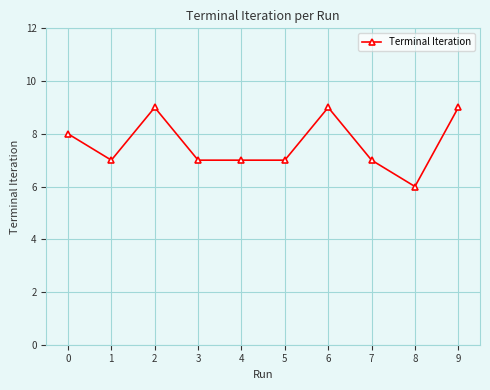

What is the ratio of the value at 4 to the value at 2?

0.8